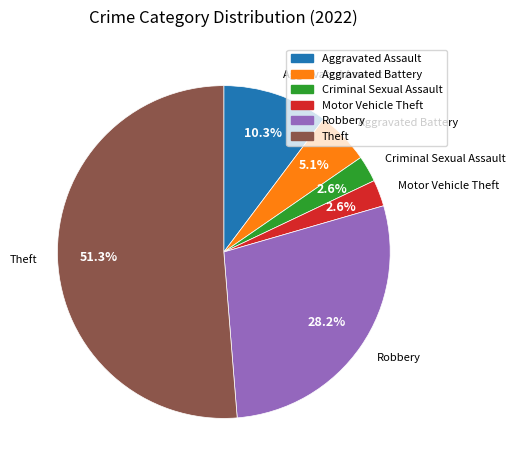

How many slices are in this pie chart?

6